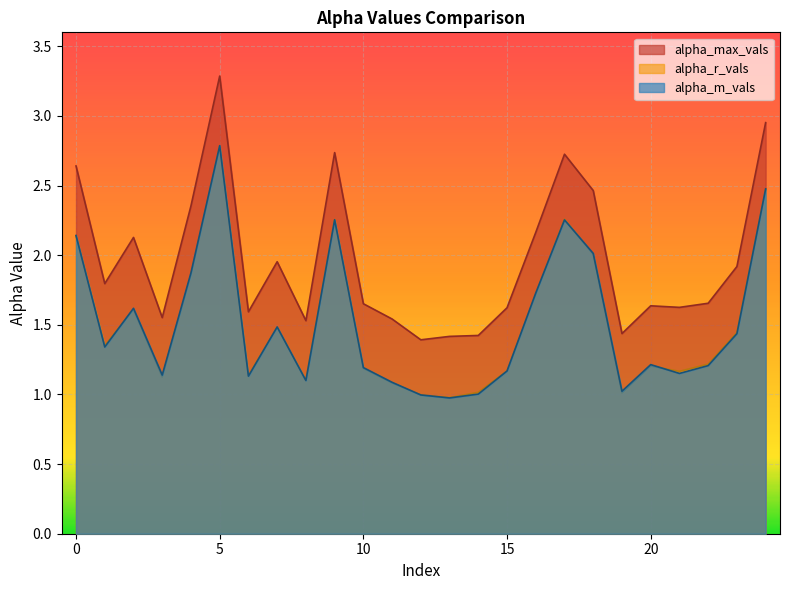

Reading left to right, extract all data points from this chart.

alpha_max_vals: 2.6	1.8	2.1	1.6	2.4	3.3	1.6	2.0	1.5	2.7	1.7	1.5	1.4	1.4	1.4	1.6	2.2	2.7	2.5	1.4	1.6	1.6	1.7	1.9	3.0
alpha_r_vals: 2.1	1.4	1.6	1.1	1.9	2.8	1.1	1.5	1.1	2.3	1.2	1.1	1.0	1.0	1.0	1.2	1.7	2.3	2.0	1.0	1.2	1.2	1.2	1.4	2.5
alpha_m_vals: 2.1	1.3	1.6	1.1	1.9	2.8	1.1	1.5	1.1	2.3	1.2	1.1	1.0	1.0	1.0	1.2	1.7	2.3	2.0	1.0	1.2	1.2	1.2	1.4	2.5